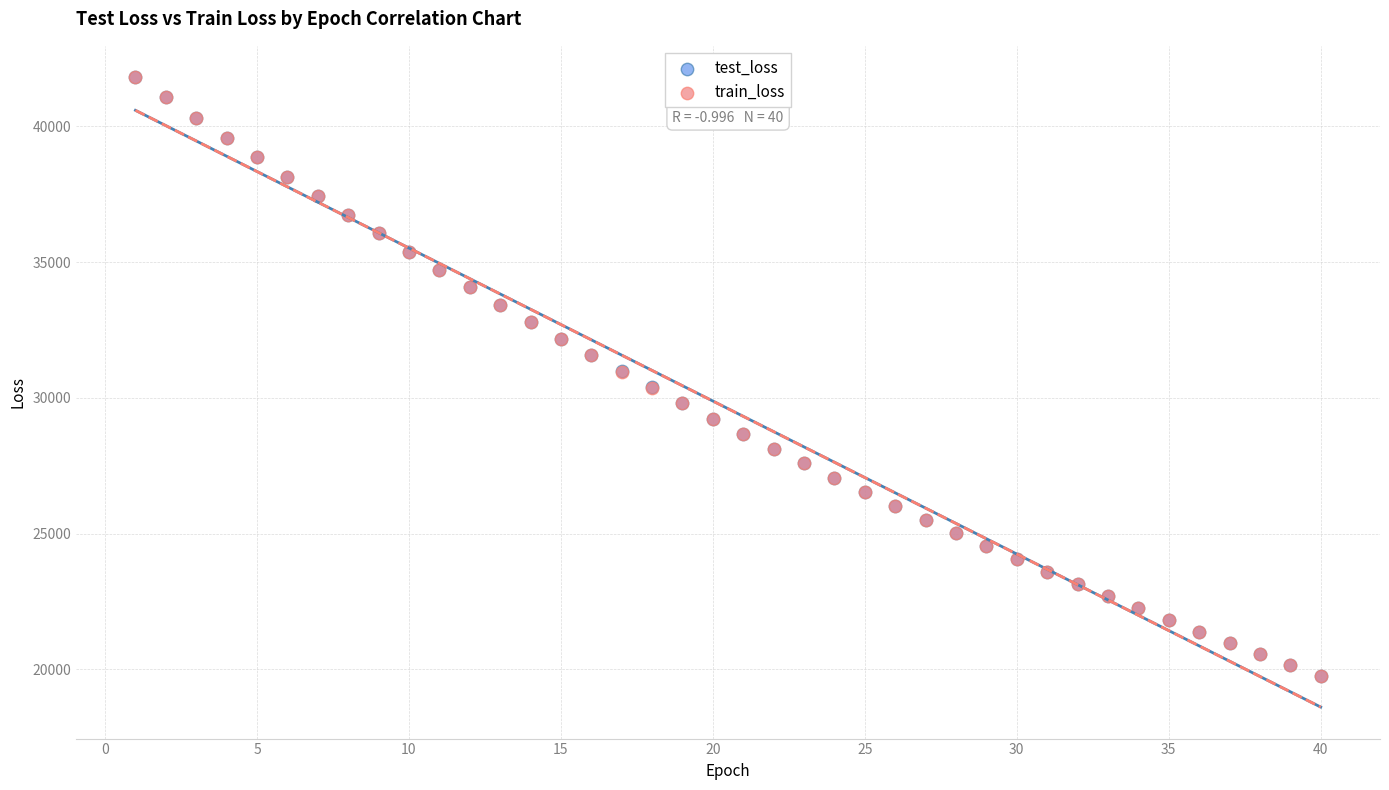

Which series has the largest Y range (max minus min)?

test_loss